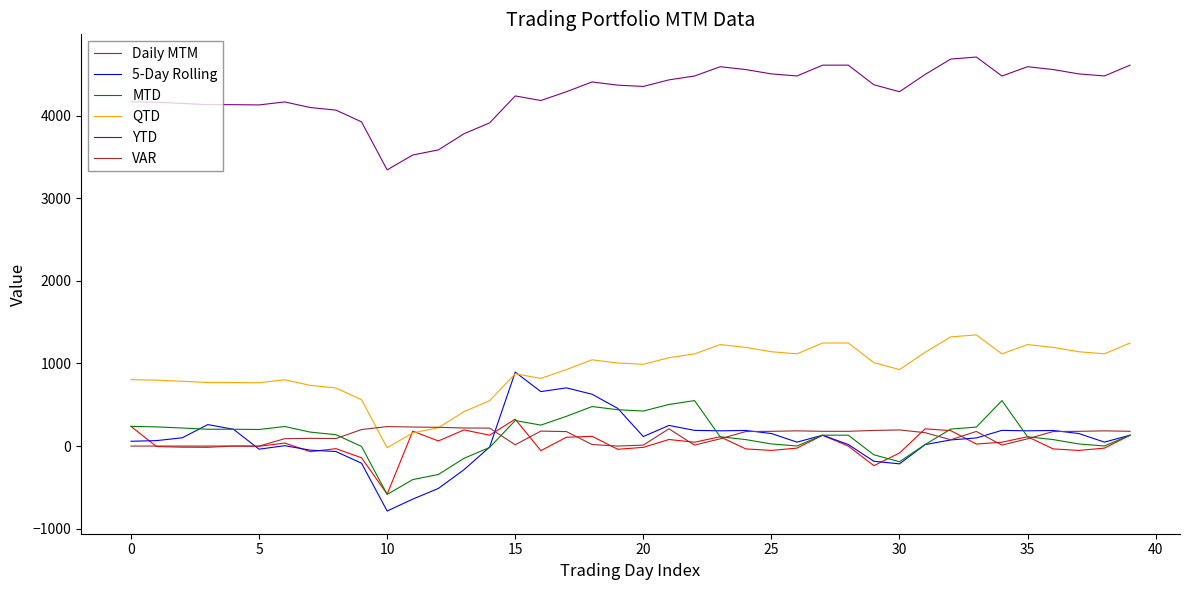

True or false: YTD and MTD intersect in this chart.

False